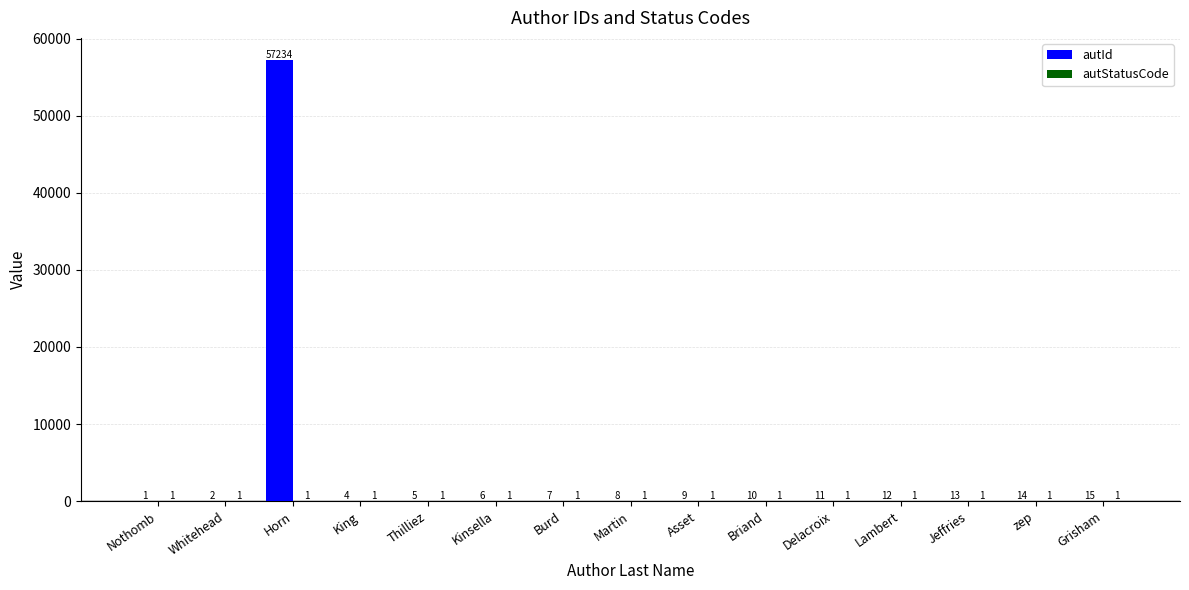

How many series are shown in this chart?

2